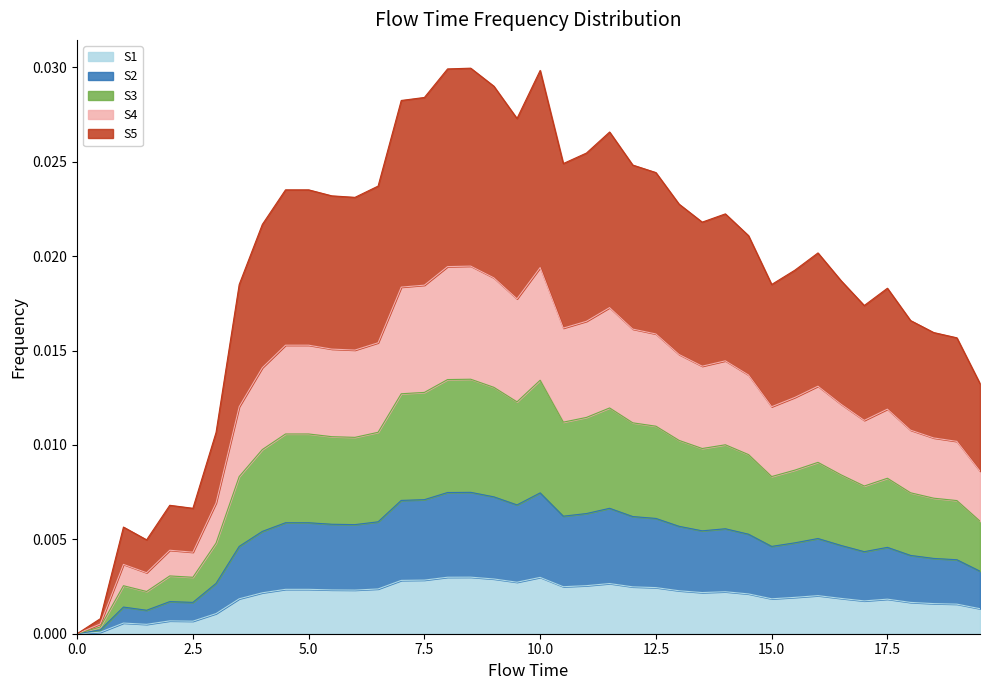

How many points are higher than both their immediate neighbors (excluding endpoints)?

8